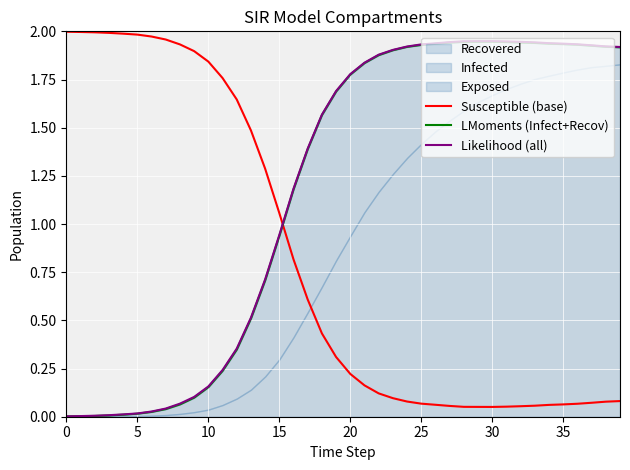

What is the difference between the maximum and minimum values in the Likelihood (all) series?

1.9